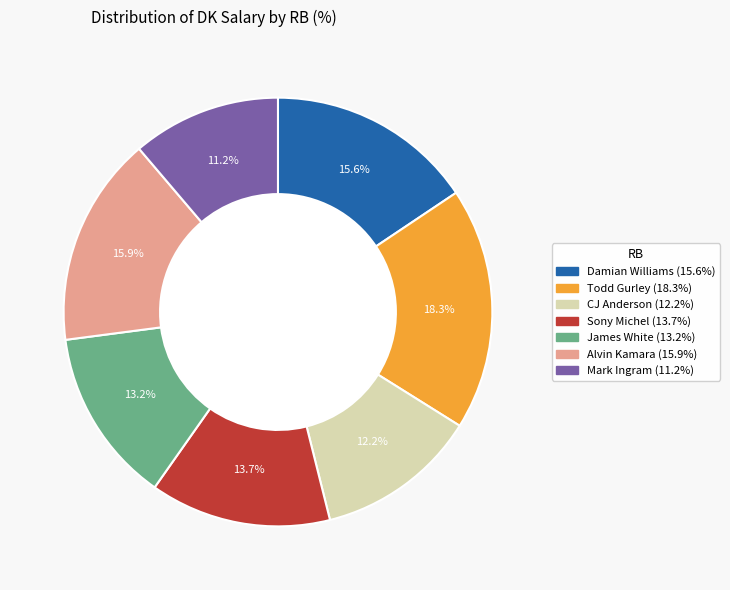

Is there a majority slice in this chart?

No